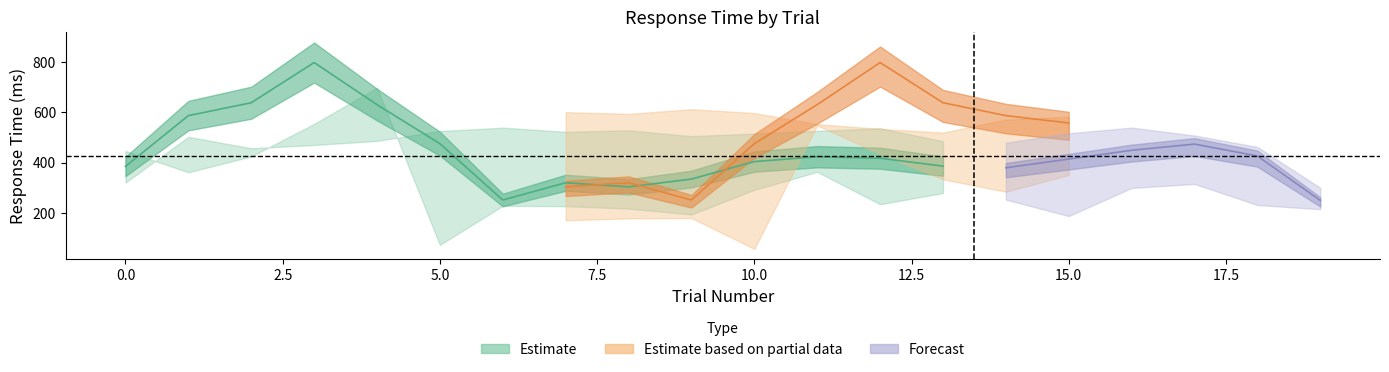

In go_rt, how many points are lower than both neighbors (excluding endpoints)?

5